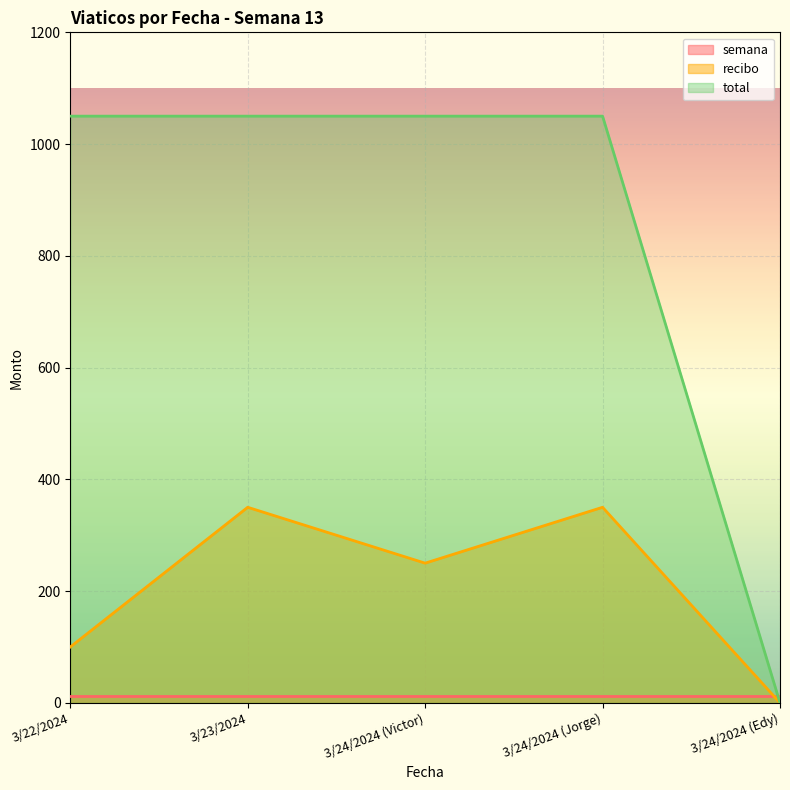

Which series changed the most between 3/22/2024 and 3/23/2024?

recibo